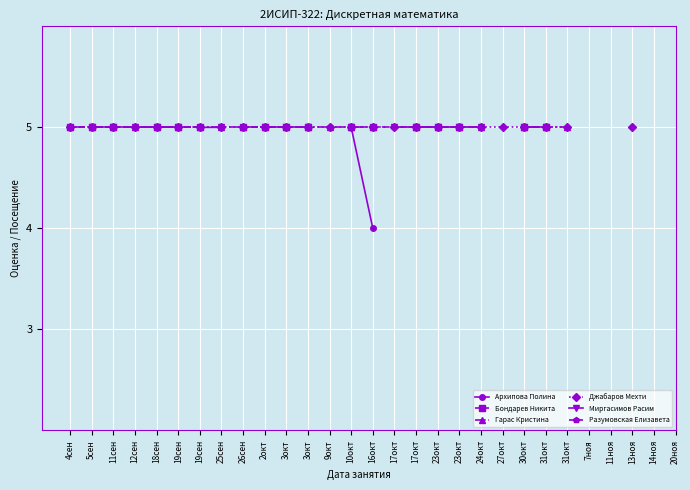

What is the label of the 10th point from the right?

24окт